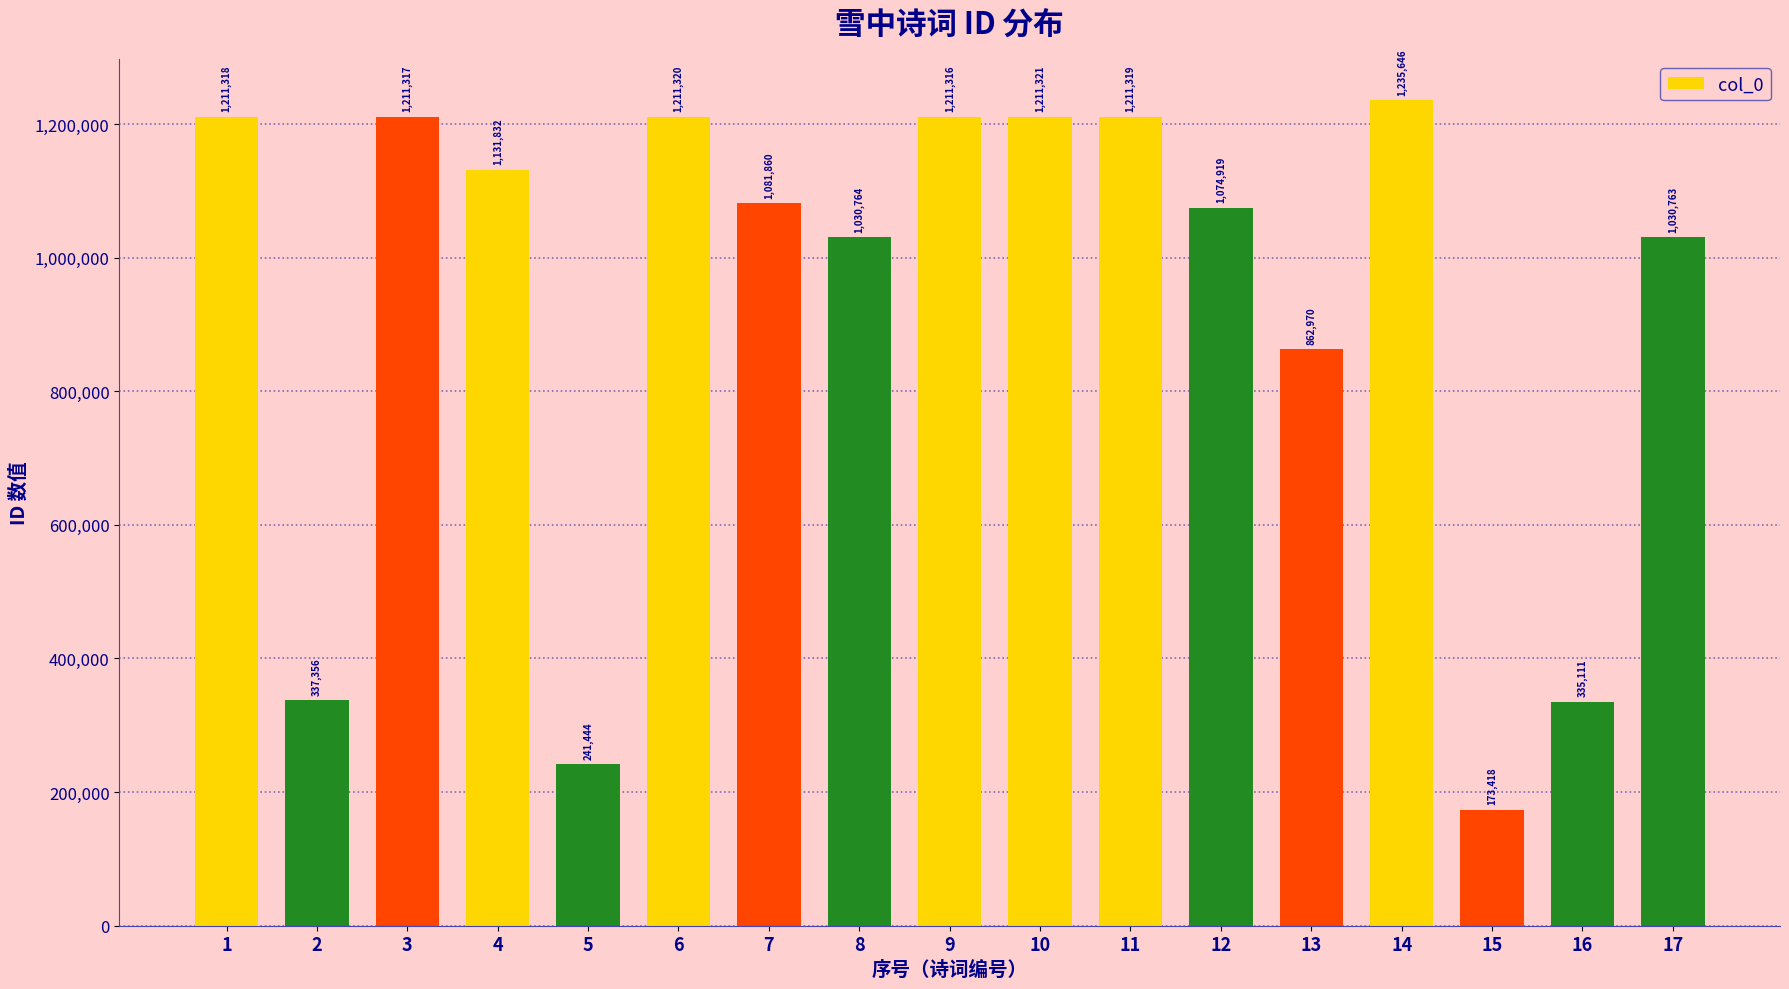

True or false: the data shows 1211316 at 9.

True